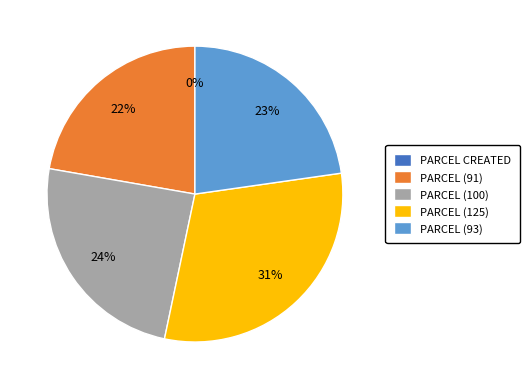

To the nearest percent, what portion does PARCEL (100) represent?

24%